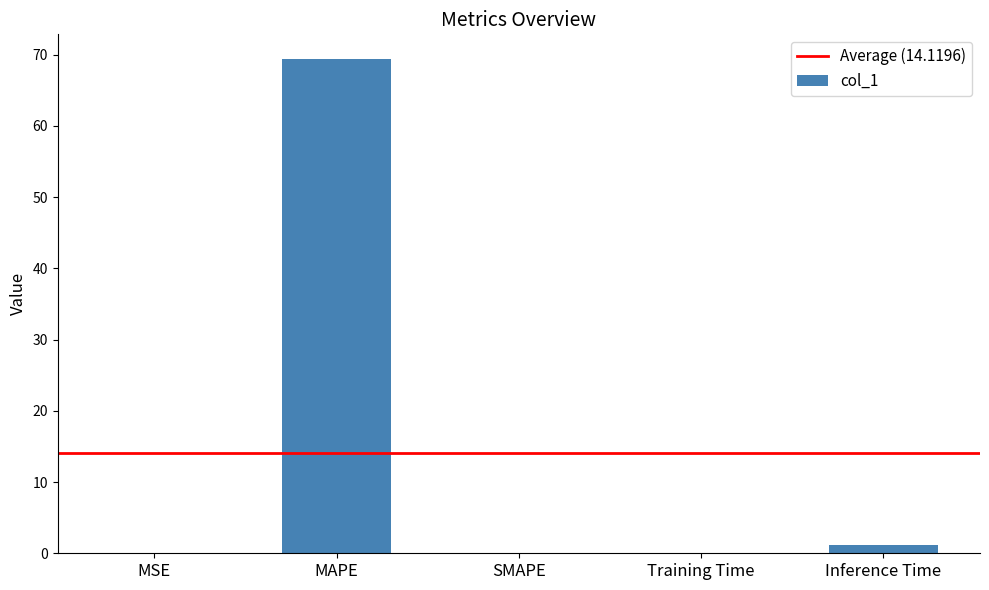

What is the sum of all values?

70.6